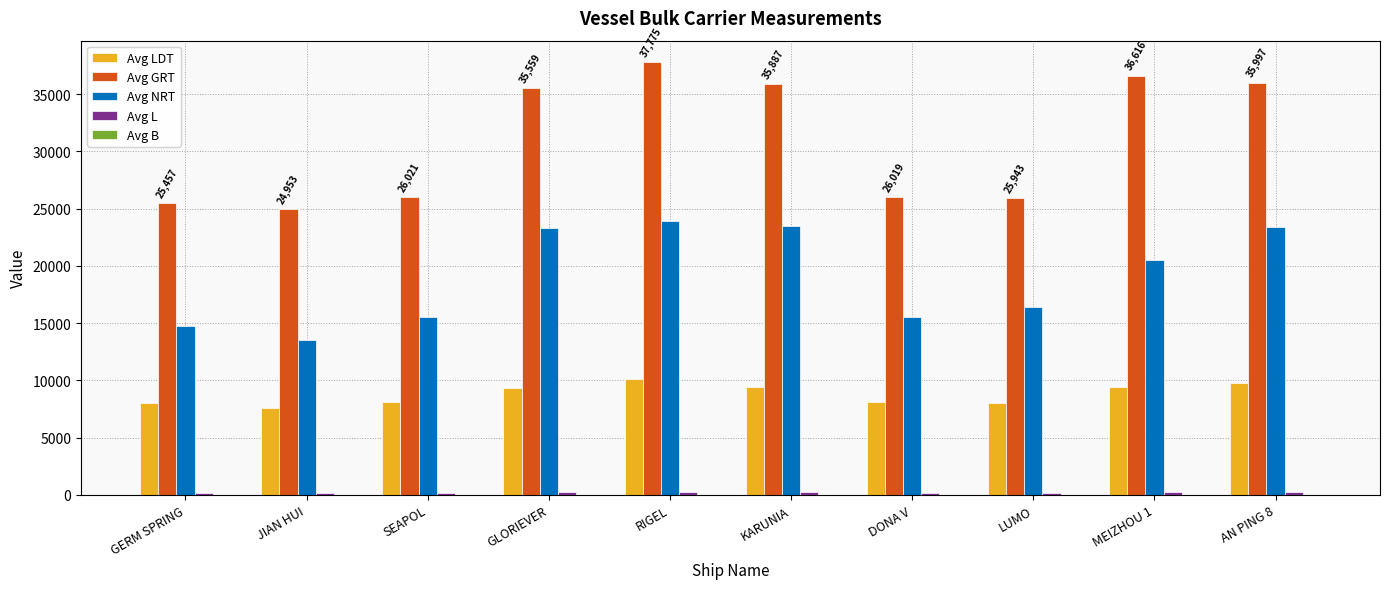

Between JIAN HUI and KARUNIA, which series saw the biggest shift?

Avg GRT